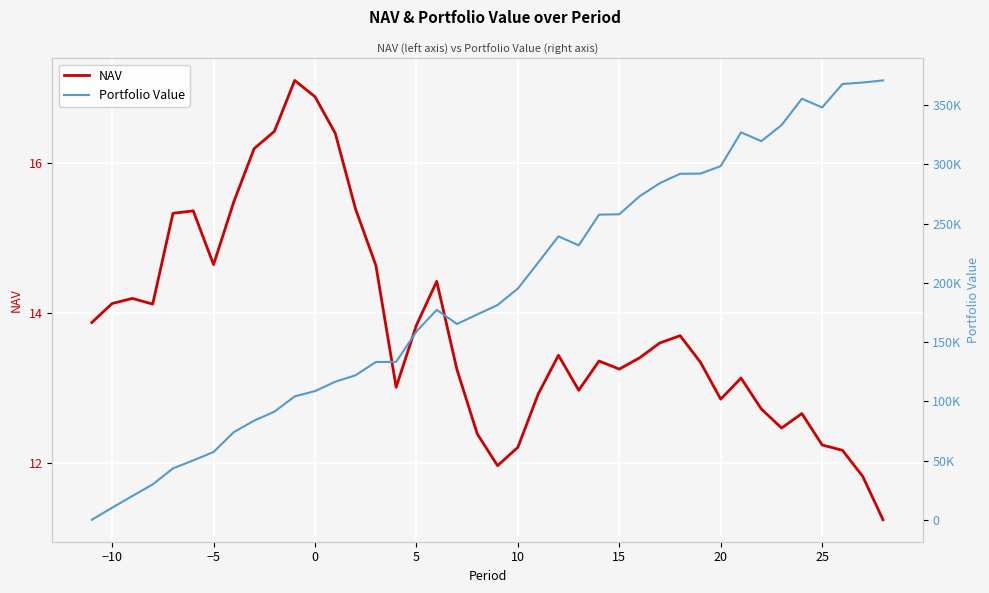

What is the average value of the Portfolio Value series?

191579.8